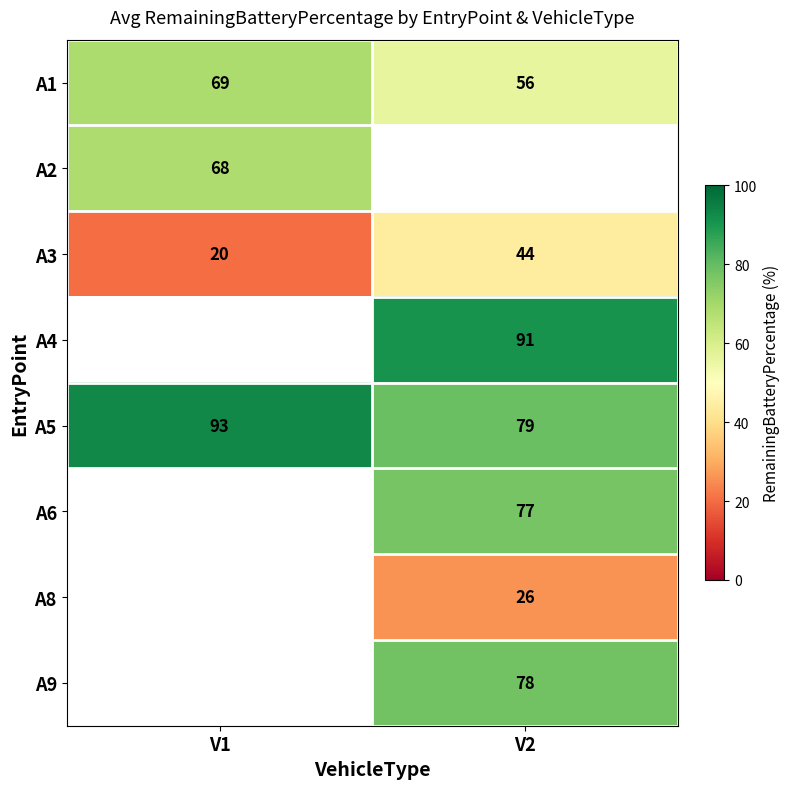

The value of A4 at V2 is 33.0. True or false?

False